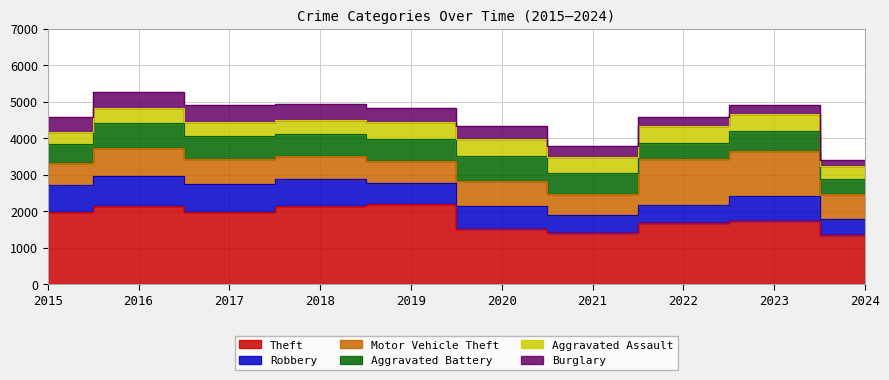

Rank the series by their maximum value, from highest to lowest.

Theft, Motor Vehicle Theft, Robbery, Aggravated Battery, Aggravated Assault, Burglary